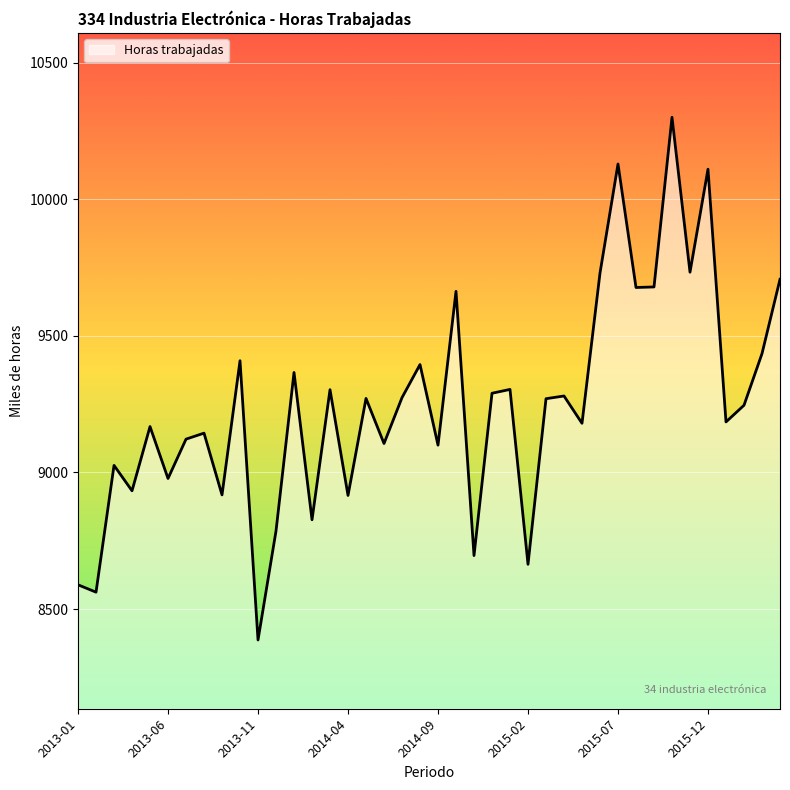

What is the difference between the maximum and minimum values?

1913